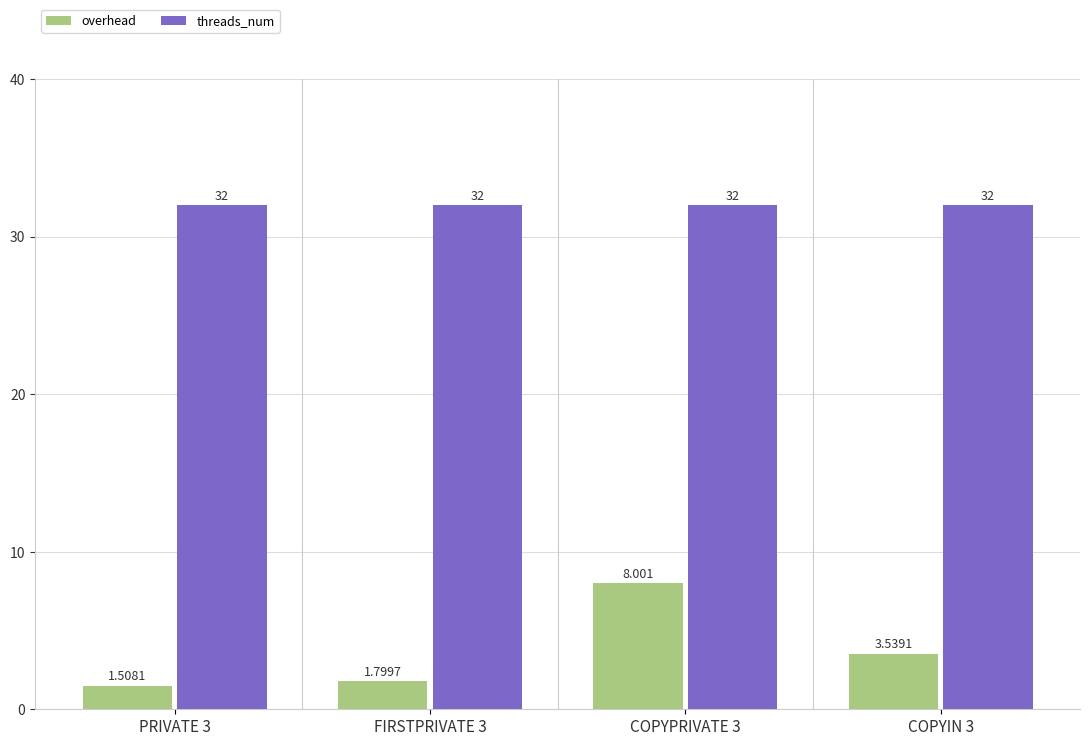

Between FIRSTPRIVATE 3 and COPYPRIVATE 3, which series saw the biggest shift?

overhead